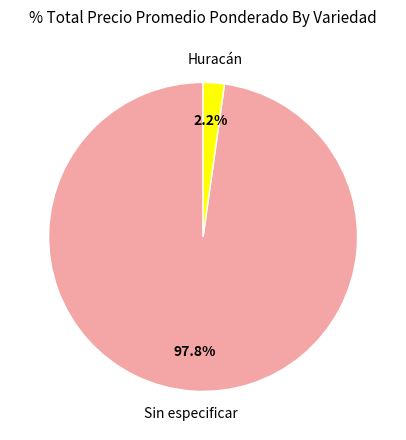

Does any single category account for the majority?

Yes